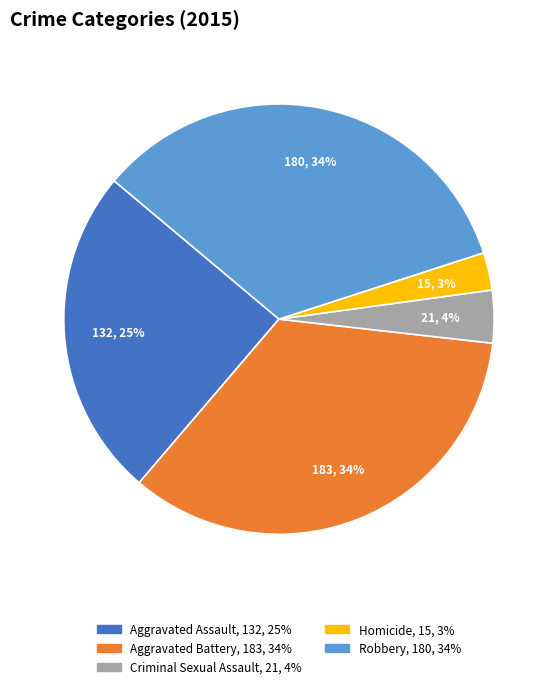

To the nearest percent, what percentage of the pie is Aggravated Battery?

34%